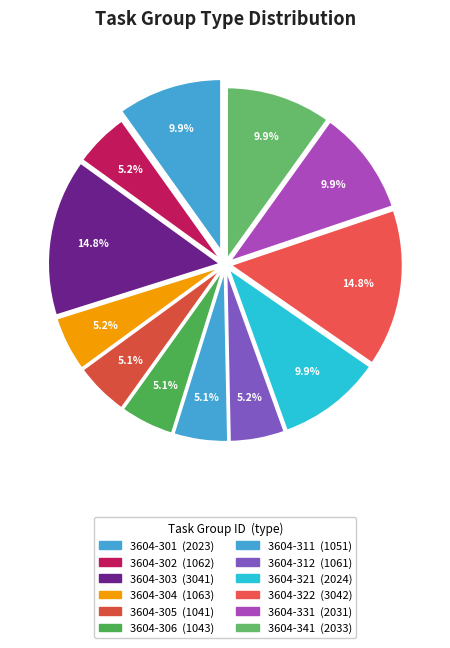

What is the total percentage of 3604-312 and 3604-304?

10.4%